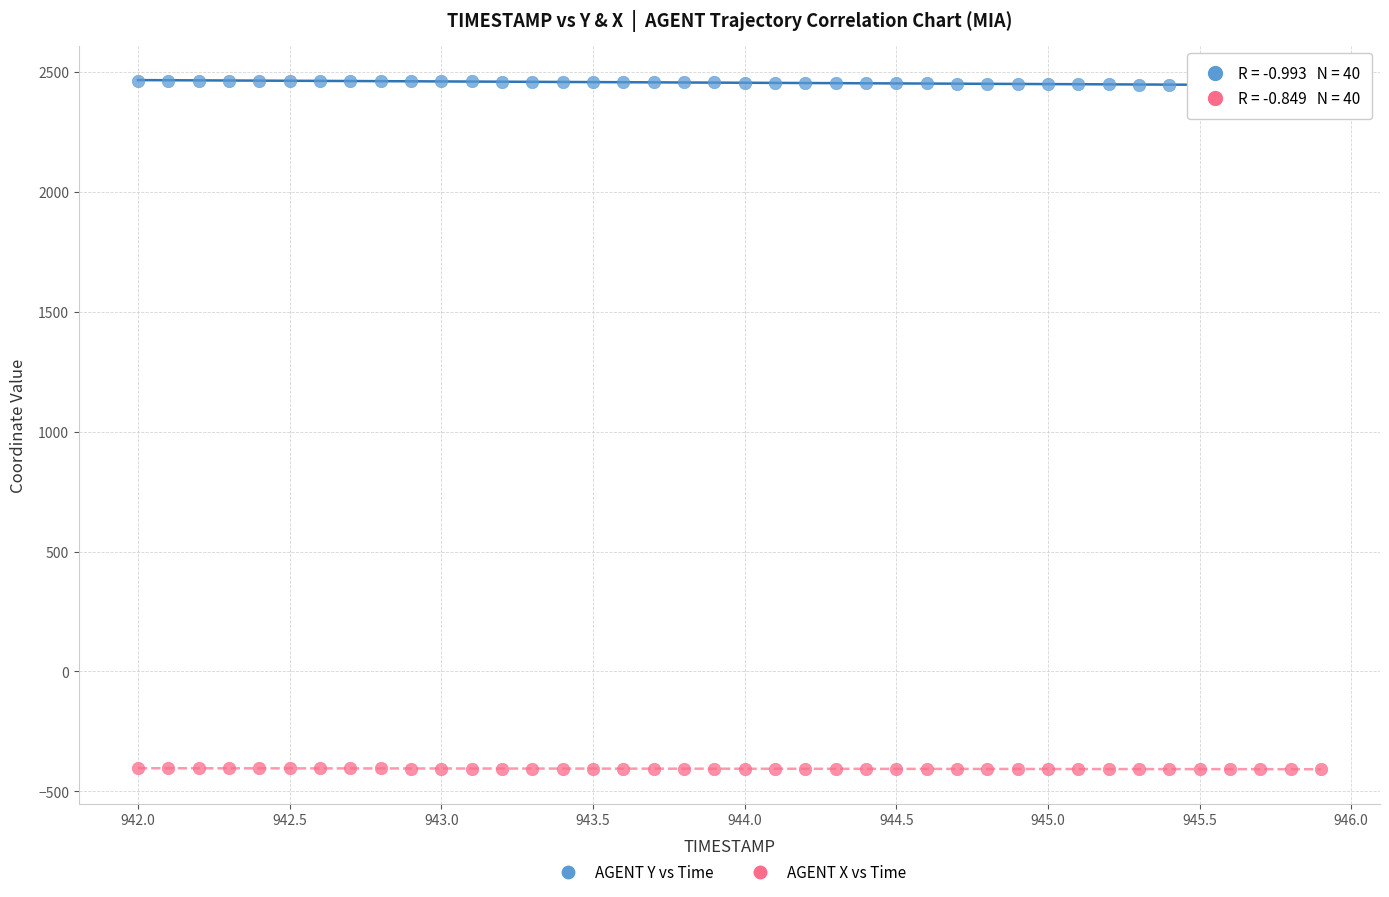

Which series reaches the maximum Y coordinate?

AGENT Y vs Time